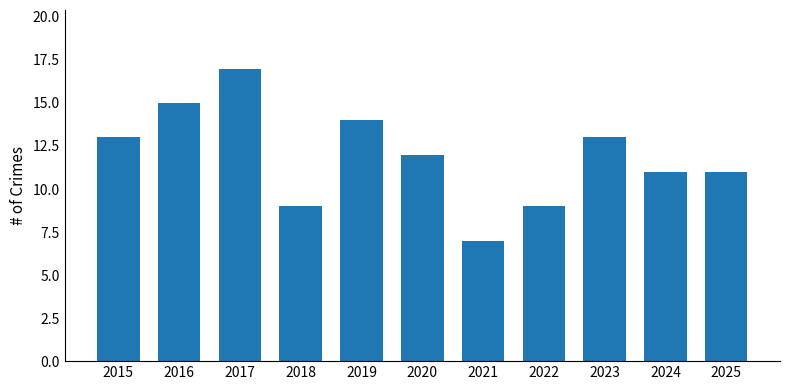

What is the difference between the values at 2022 and 2017?

8